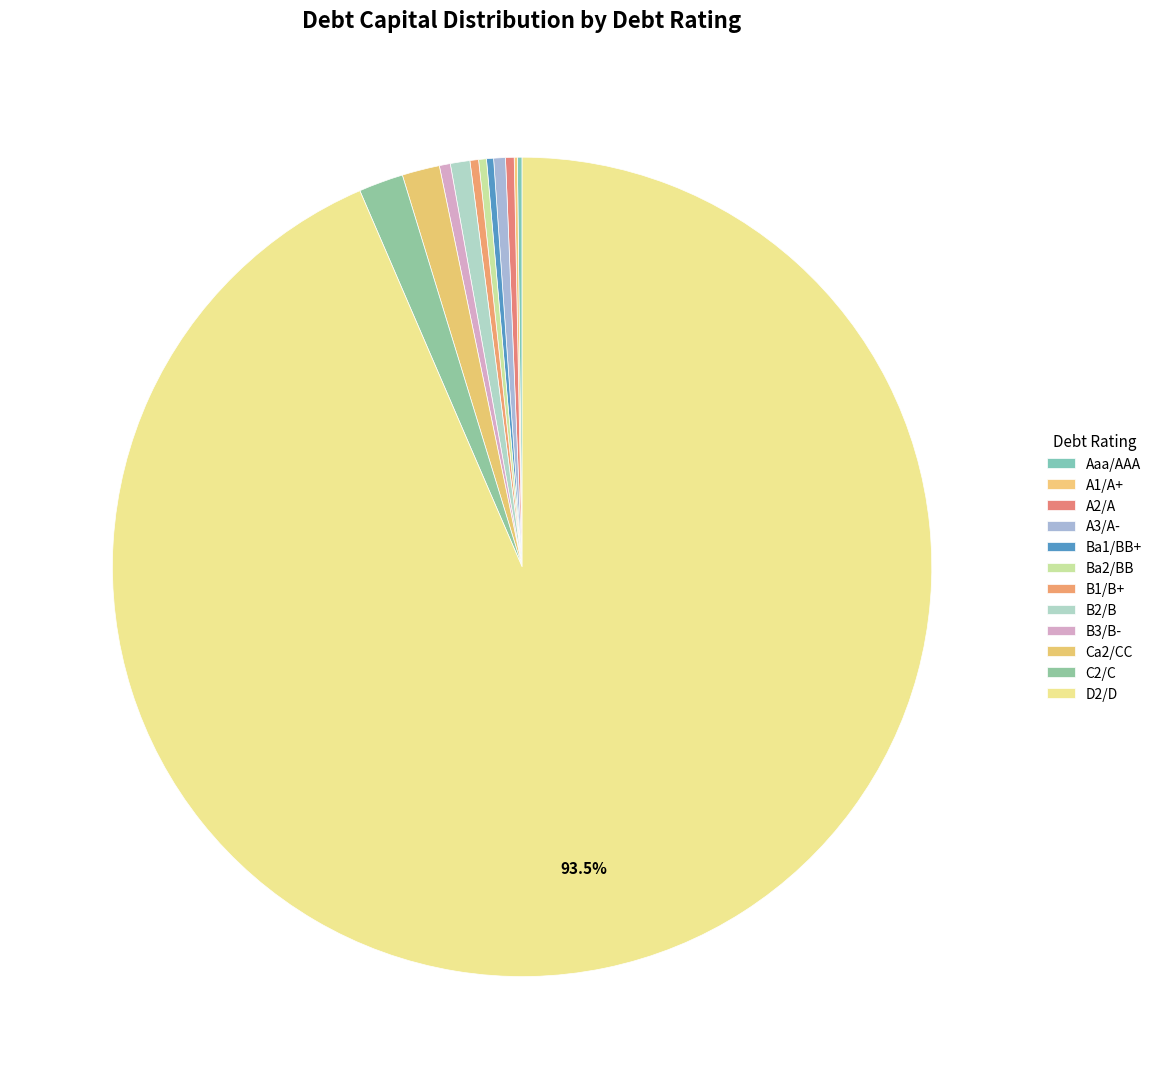

Which slice represents more than half of the pie?

D2/D